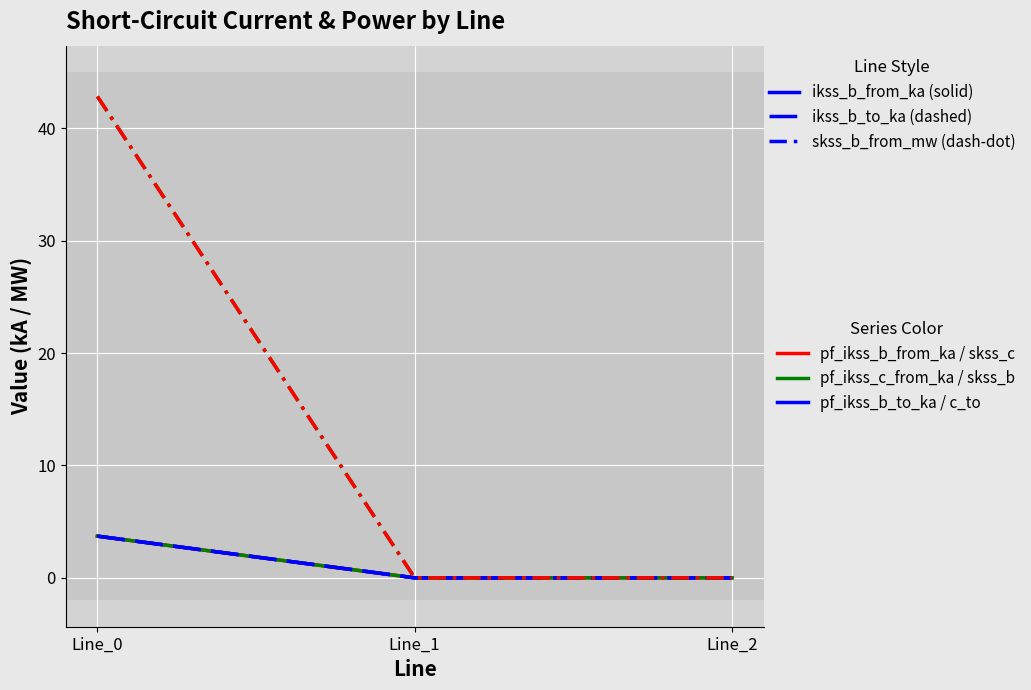

Which category has the highest value across all series?

Line_0